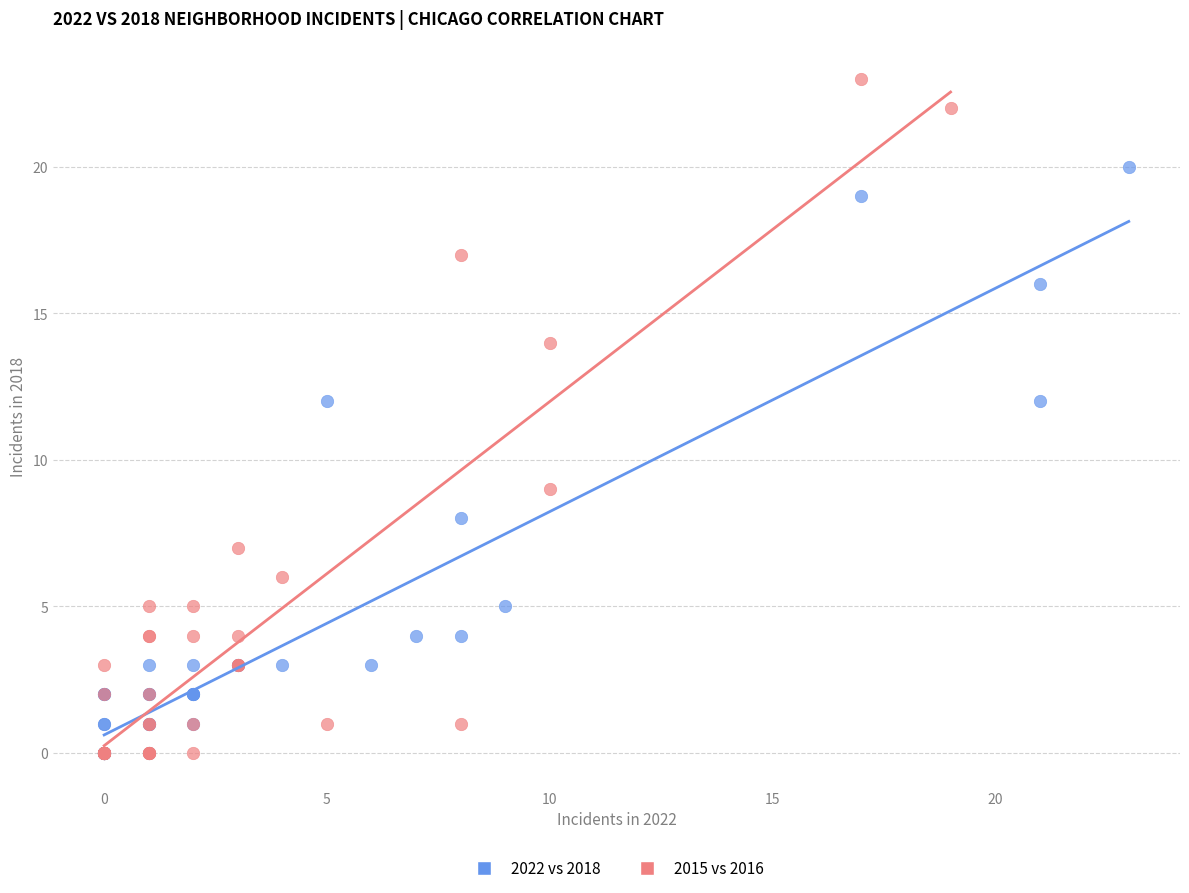

What are all the series names shown in the legend?

2022 vs 2018, 2015 vs 2016